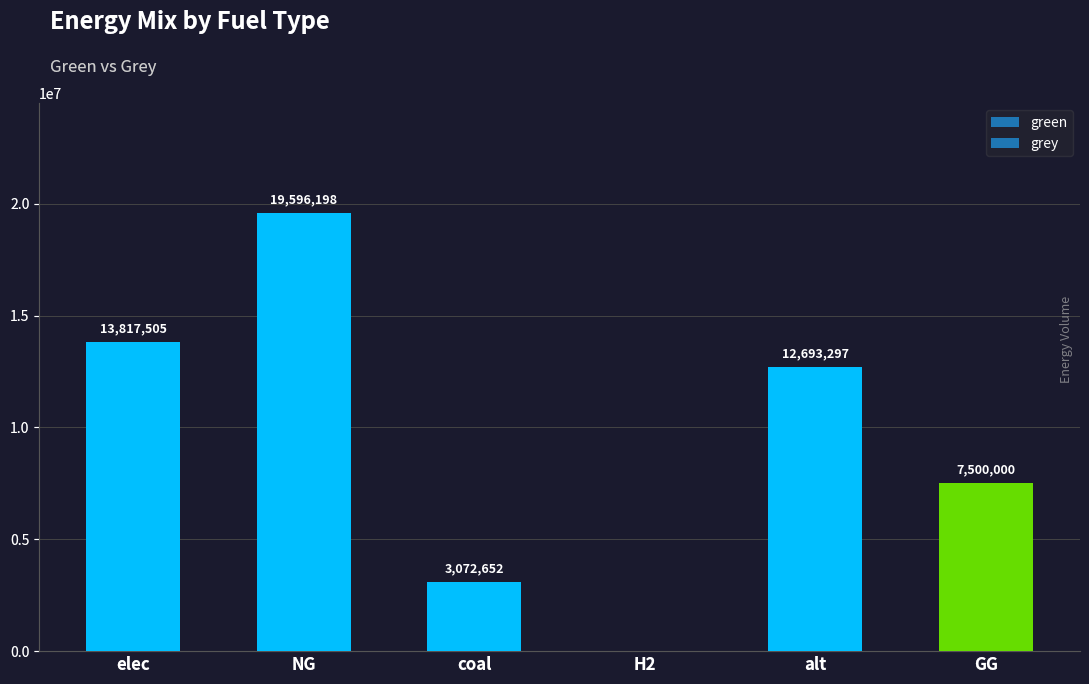

Are the bars horizontal?

No